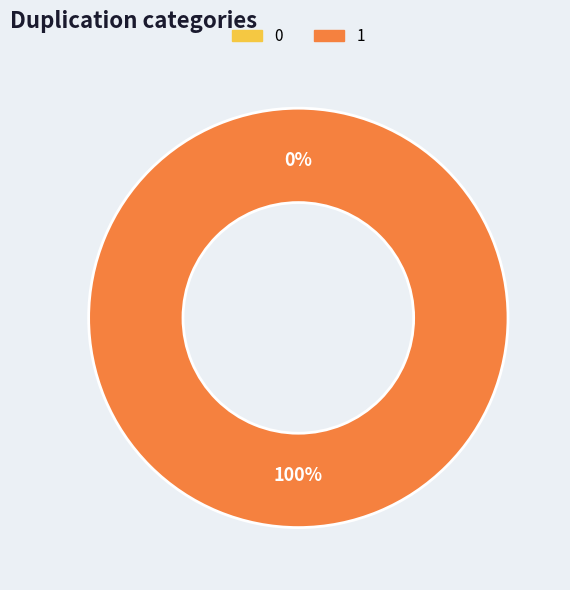

How many segments does this pie chart have?

2